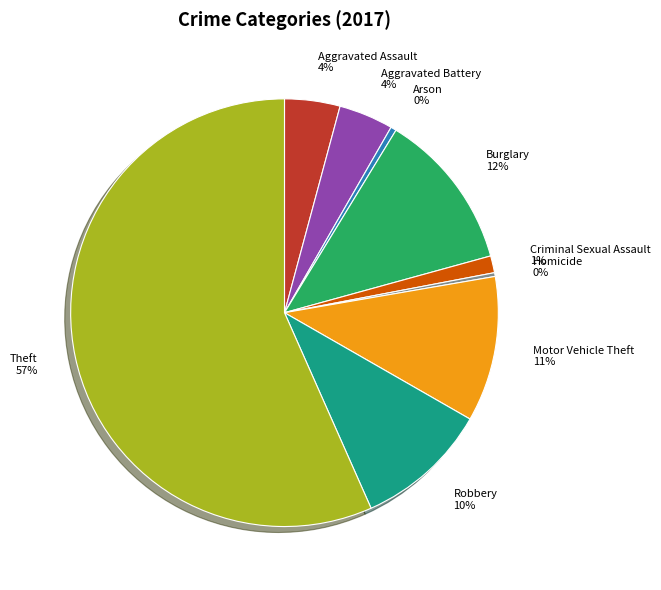

Does Theft represent more than half of the total?

Yes